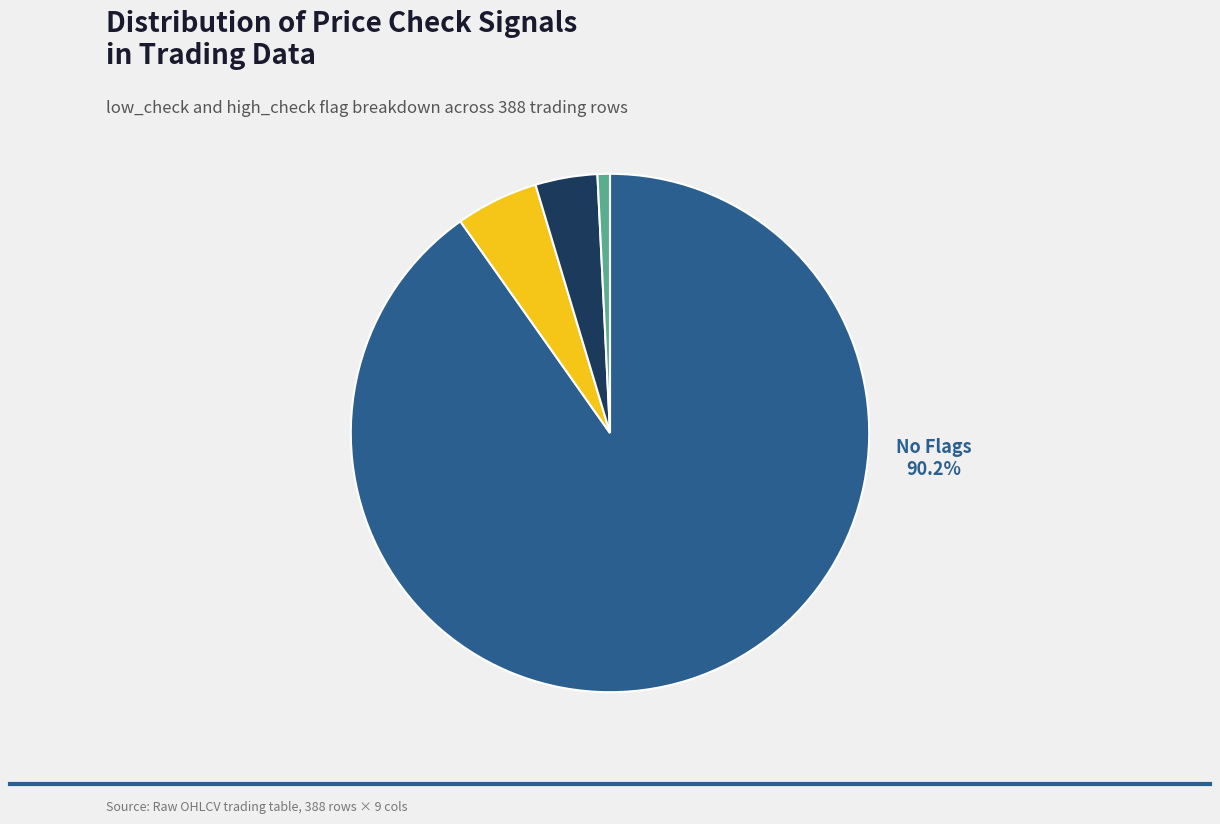

How many segments does this pie chart have?

4